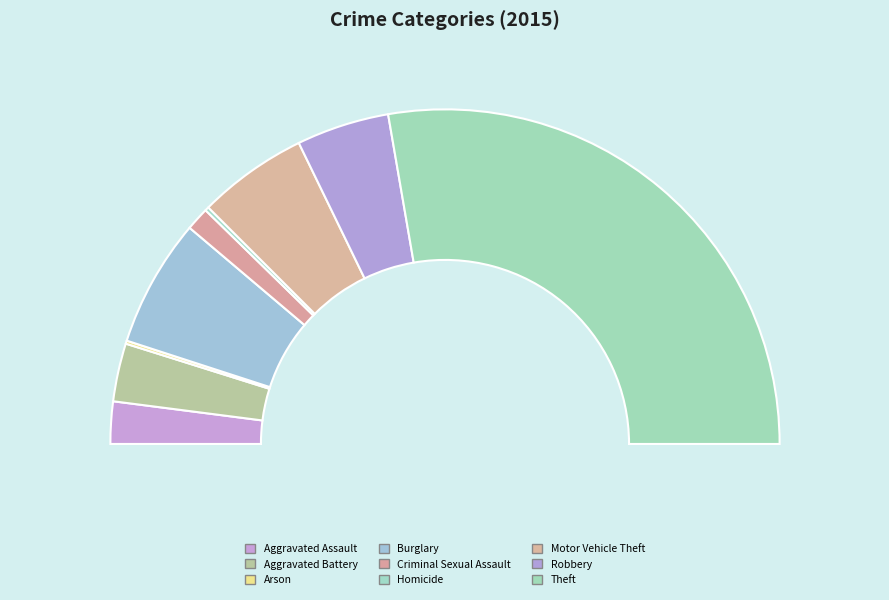

Combined, what portion of the pie is Motor Vehicle Theft and Homicide?

11.0%